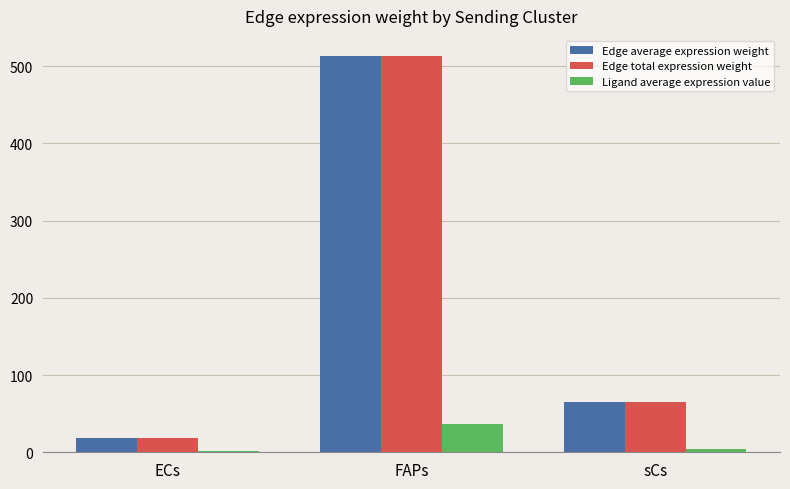

The value of Edge total expression weight at sCs is 25.4. True or false?

False